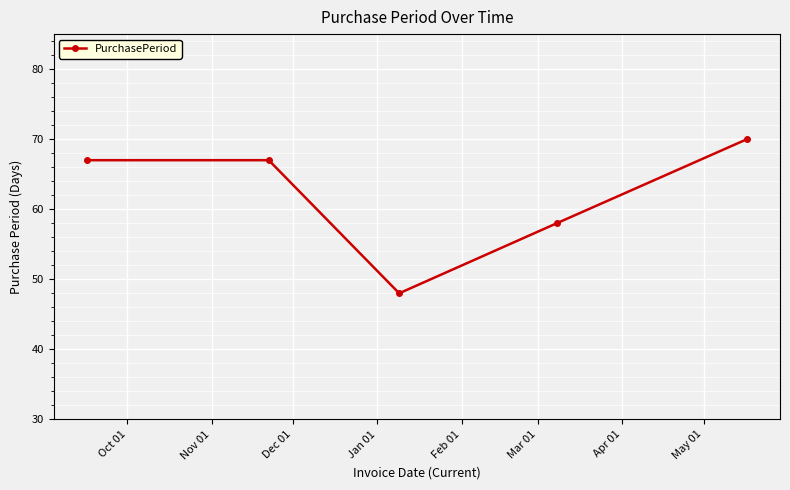

Reading left to right, transcribe all the data shown in this chart.

67	67	48	58	70